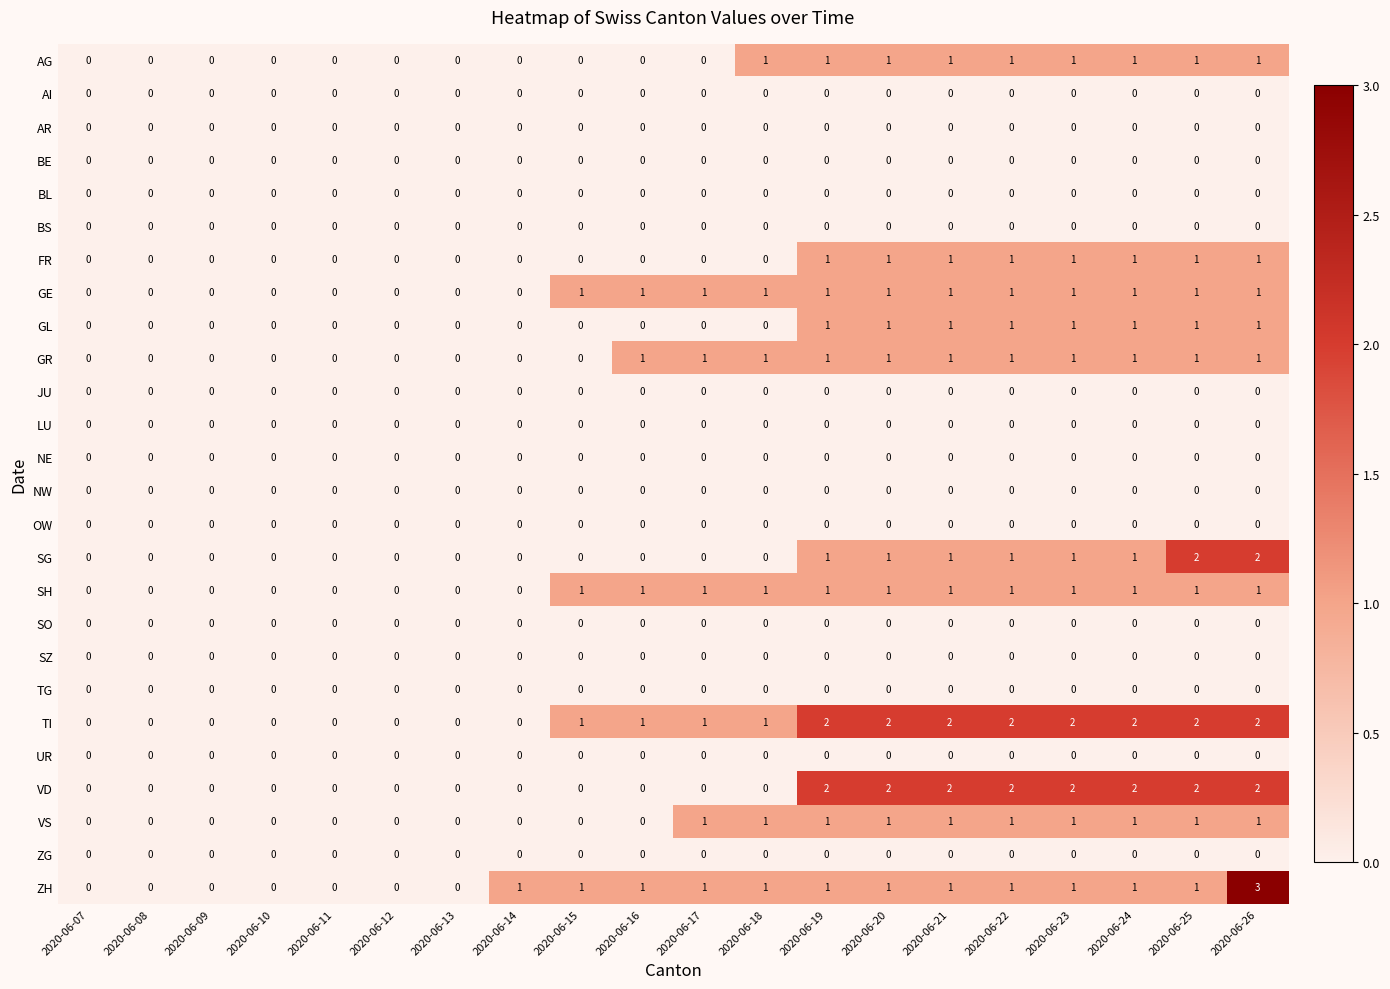

Is it true that ZG equals 0 at 2020-06-17?

True